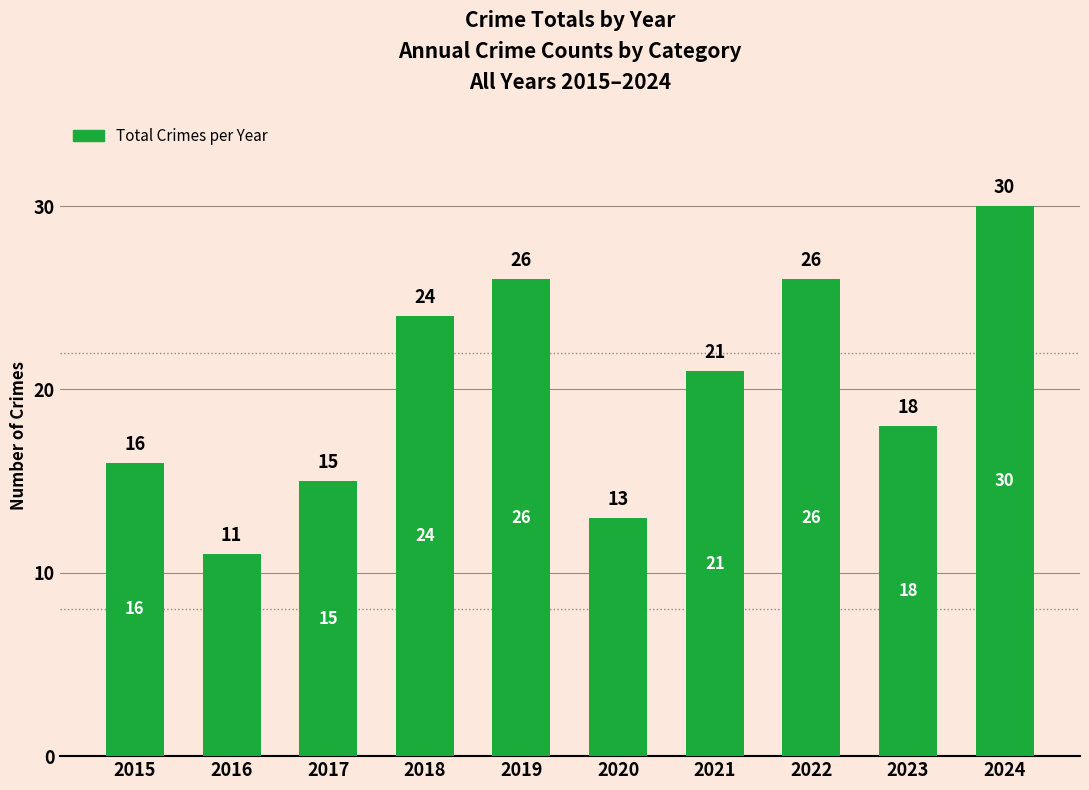

What is the sum of all values?

200